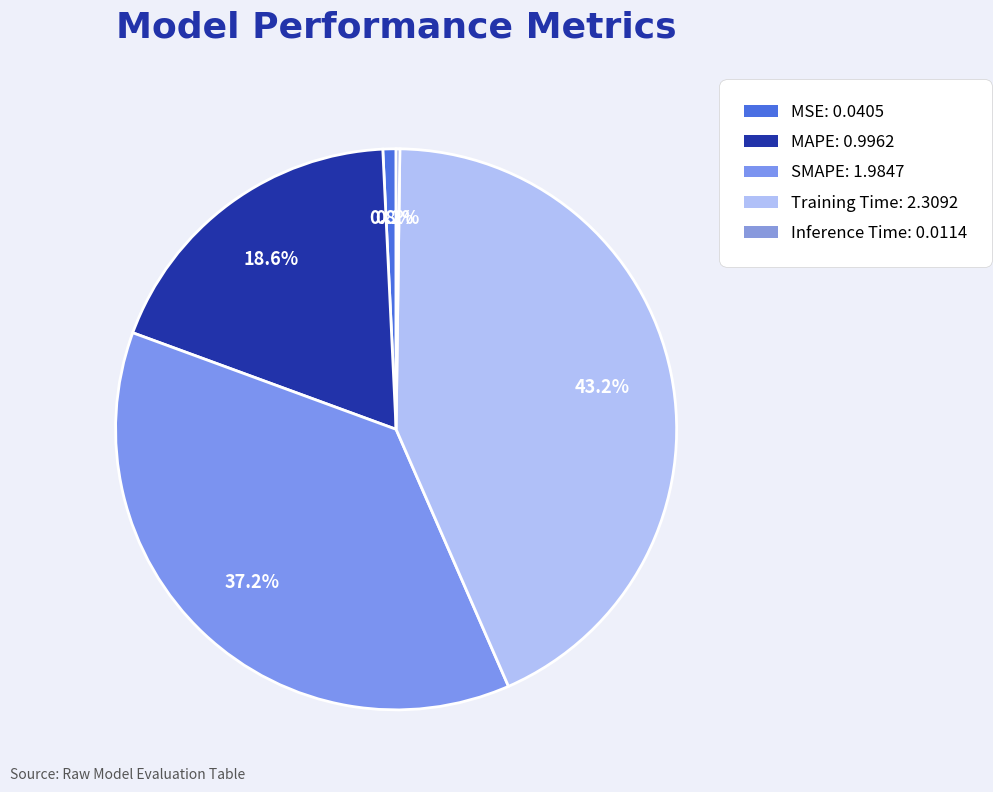

True or false: MAPE accounts for 32% of the total.

False